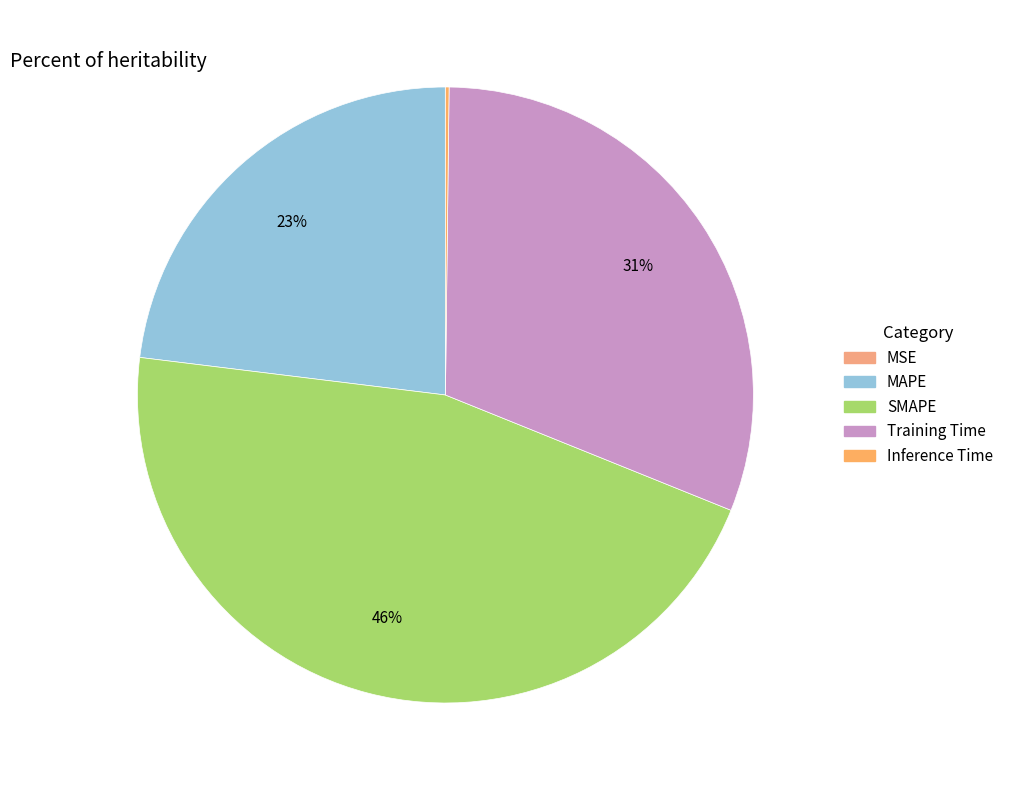

Combined, what portion of the pie is MSE and Inference Time?

0.2%